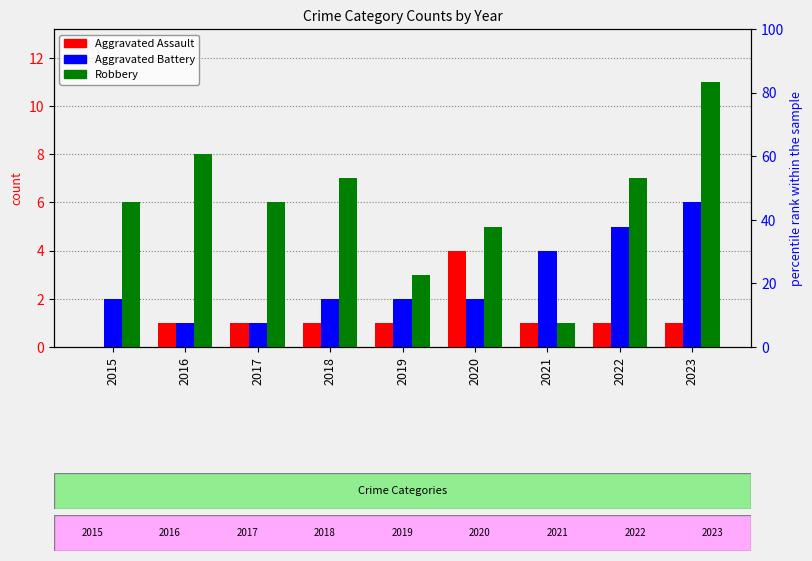

Between 2015 and 2016, which series saw the biggest shift?

Robbery